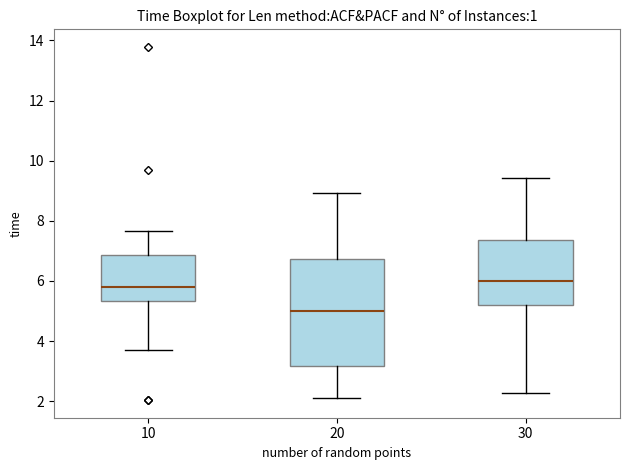

Reading left to right, read every box against the y-axis: the position of its median line, the range the box covers, and the ends of its whiskers. The values are not printed on the chart, so give them approximately, as read against the axis.

10: median 5.8, box 5.4 to 6.8, whiskers 3.8 to 7.6
20: median 5.0, box 3.2 to 6.8, whiskers 2.2 to 9.0
30: median 6.0, box 5.2 to 7.4, whiskers 2.2 to 9.4